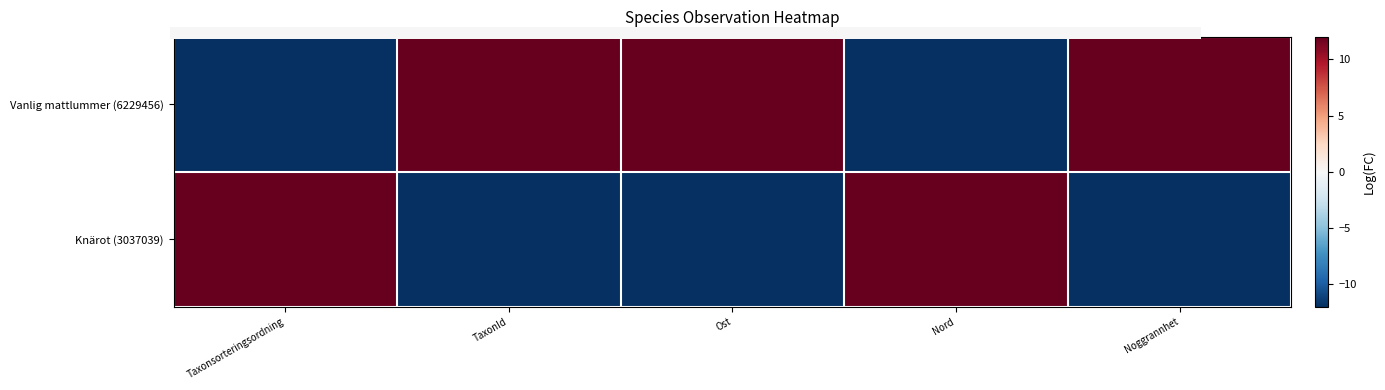

Which series has the widest spread of values?

Knärot (3037039)